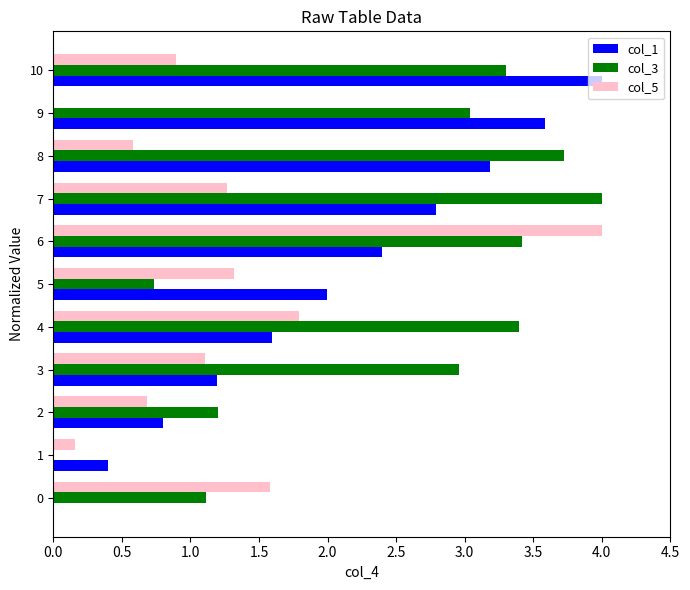

Which series has the largest total across all categories?

col_3